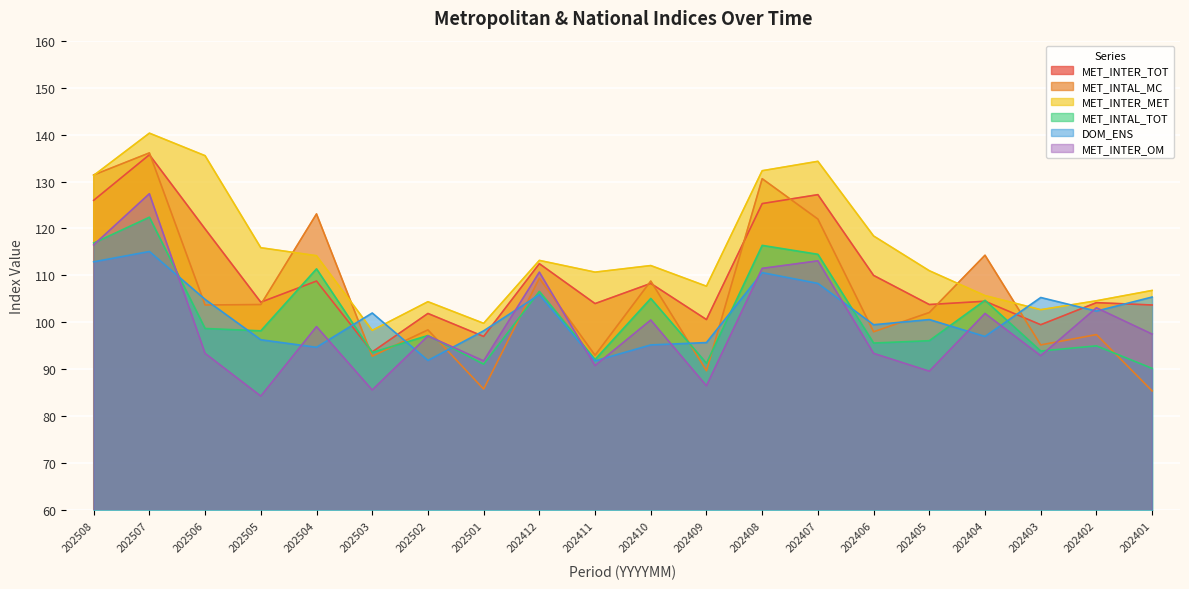

The MET_INTAL_MC series shows 91.3 at 202408. True or false?

False